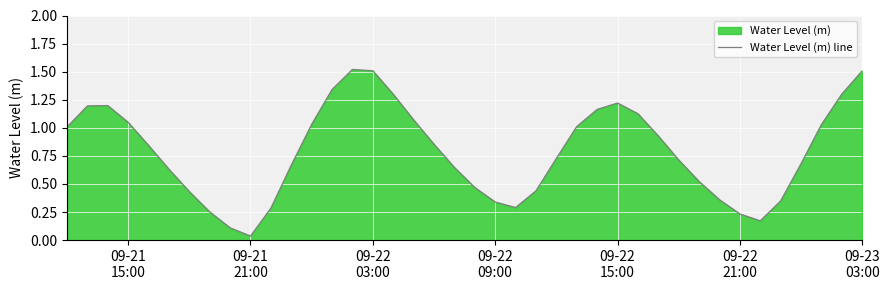

What is the greatest value displayed?

1.5